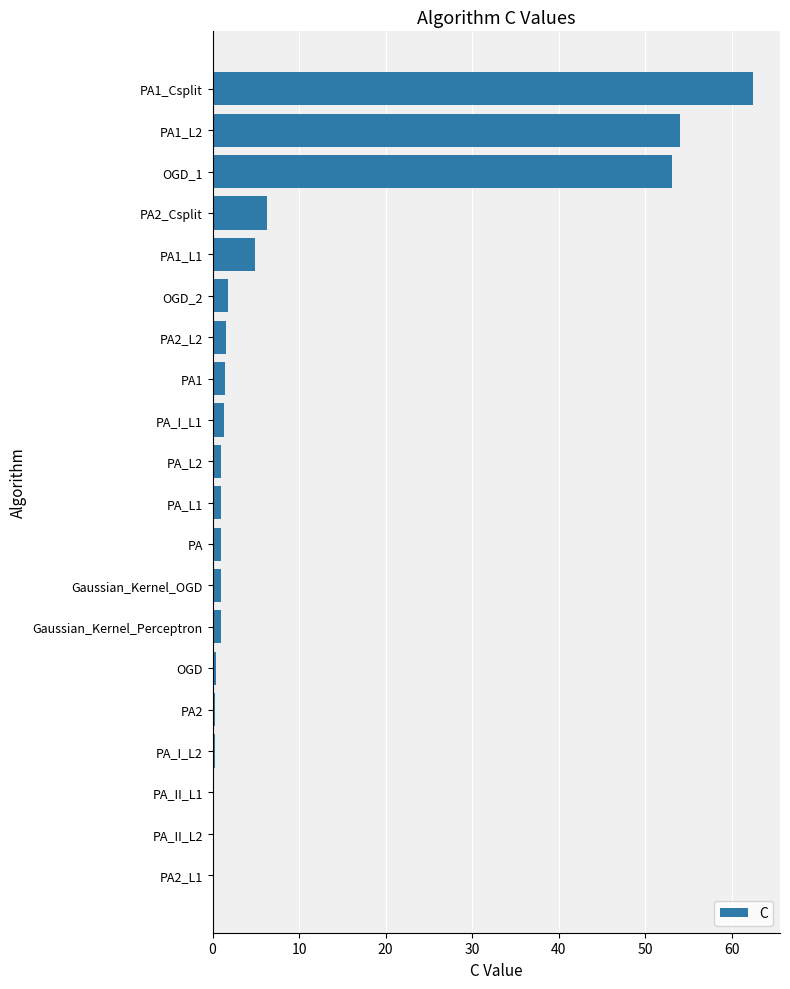

What is the maximum value shown in the chart?

62.4